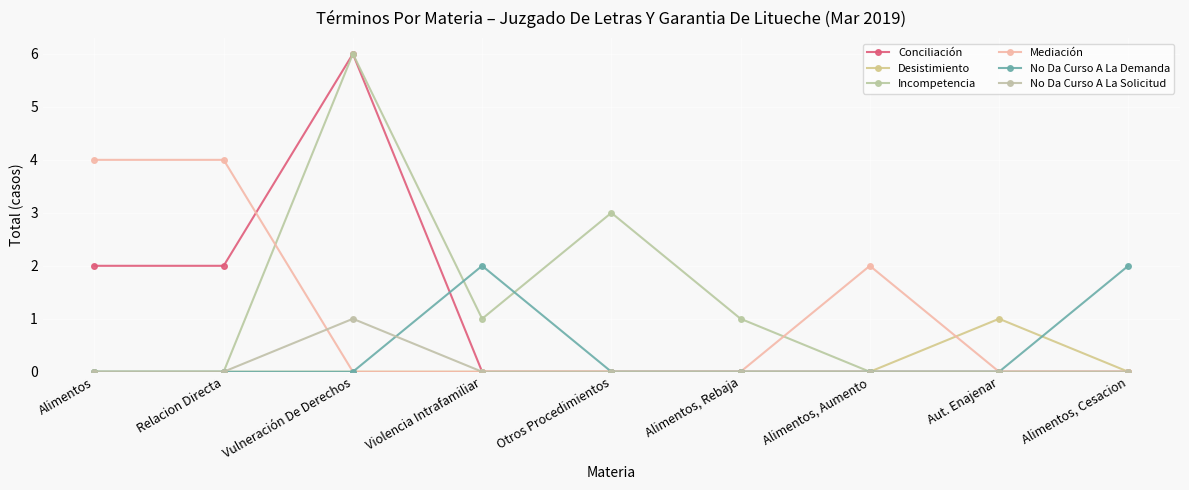

How many categories are shown in the chart?

9